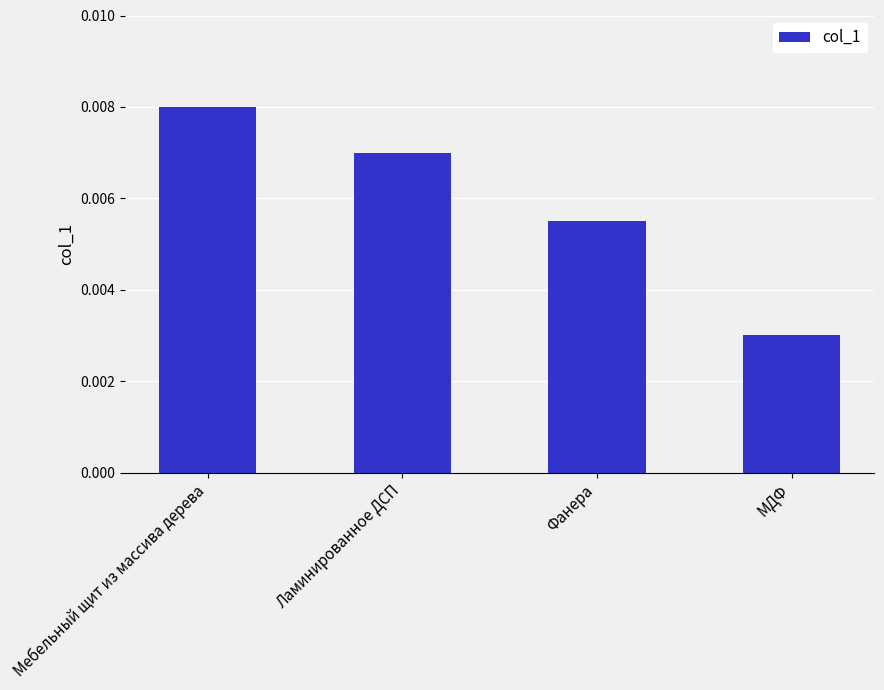

Which category has the lowest value across all series?

МДФ